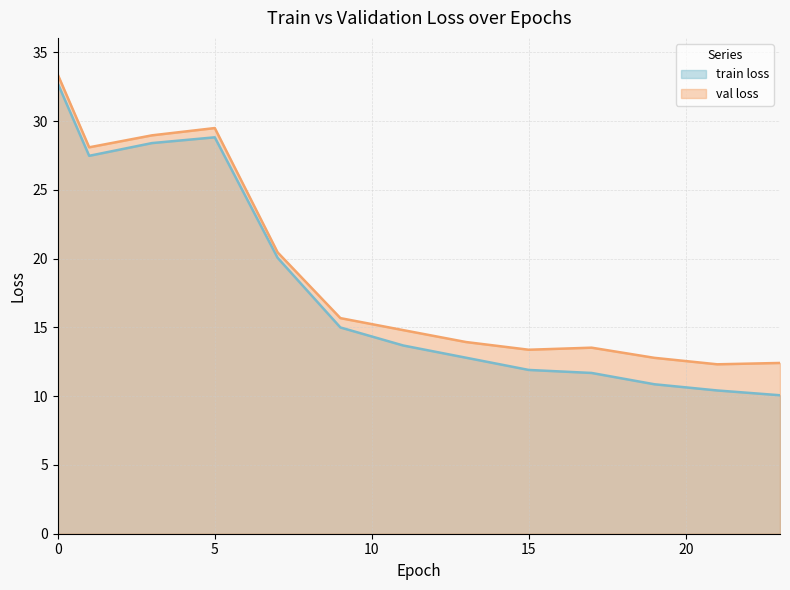

True or false: val loss has more than 0 interior local peaks.

True